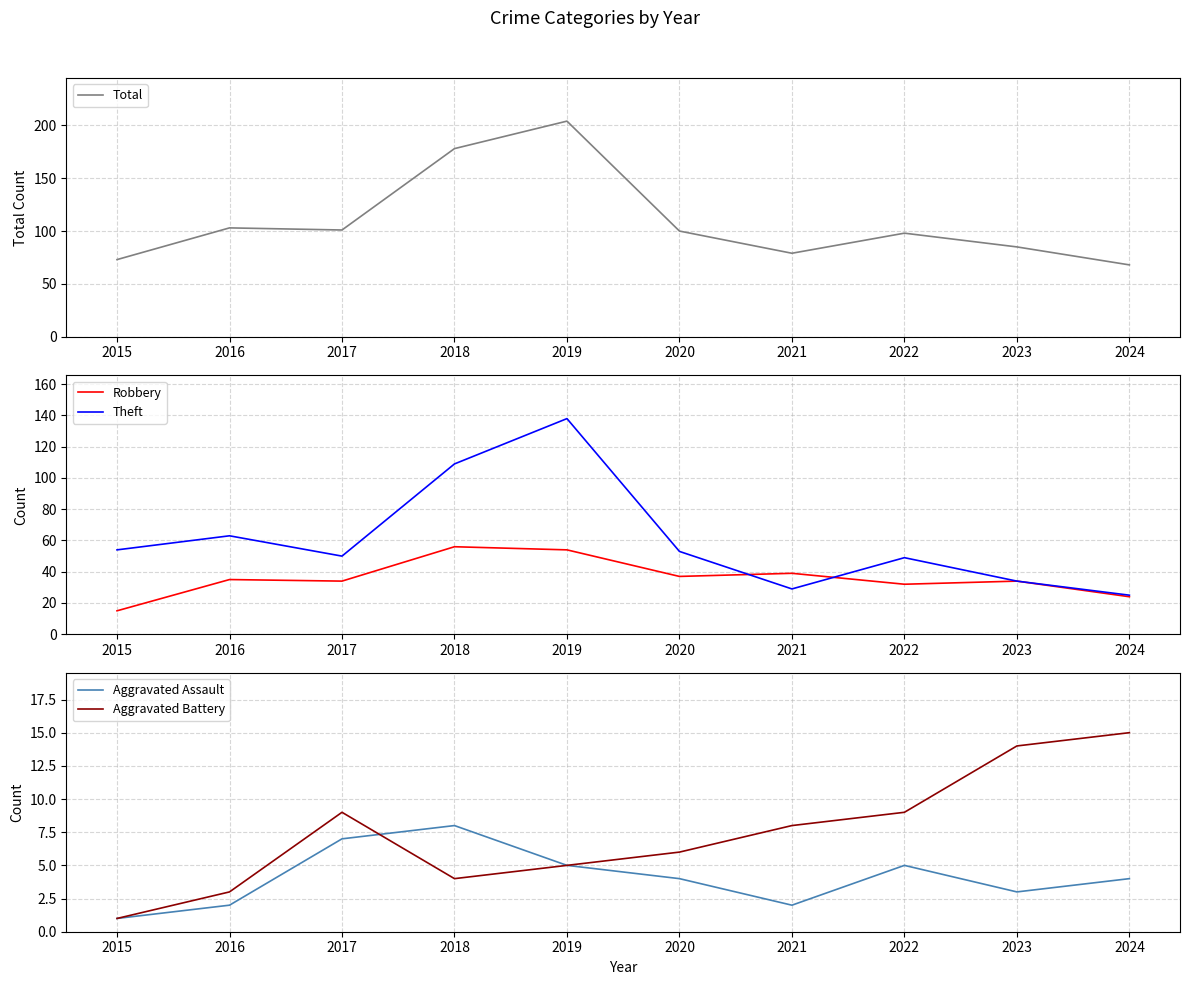

The Aggravated Battery series shows 1 at 2018. True or false?

False